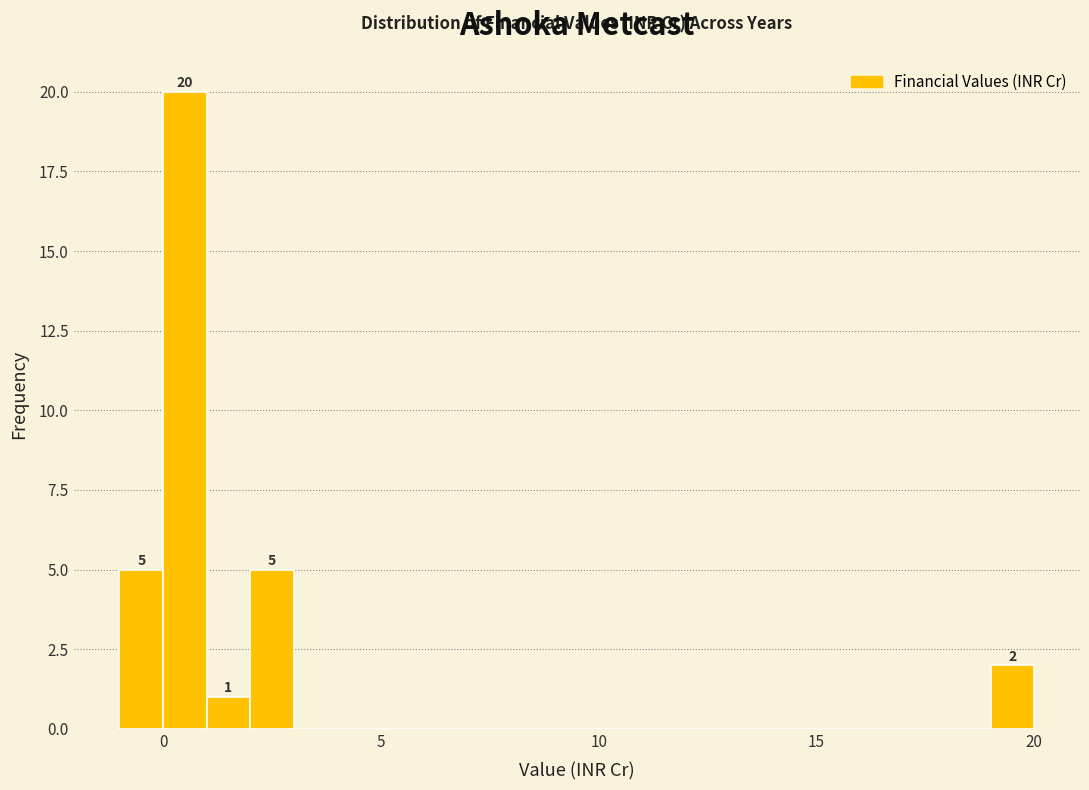

Around what value on the x-axis is the tallest bar? Give the approximate position of its centre, as read against the axis.

0.5